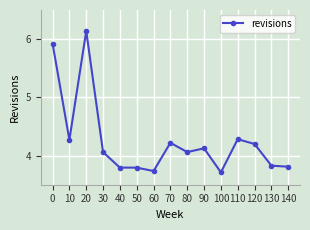

Approximately how many times larger is the value at 20 compared to 120?

1.5